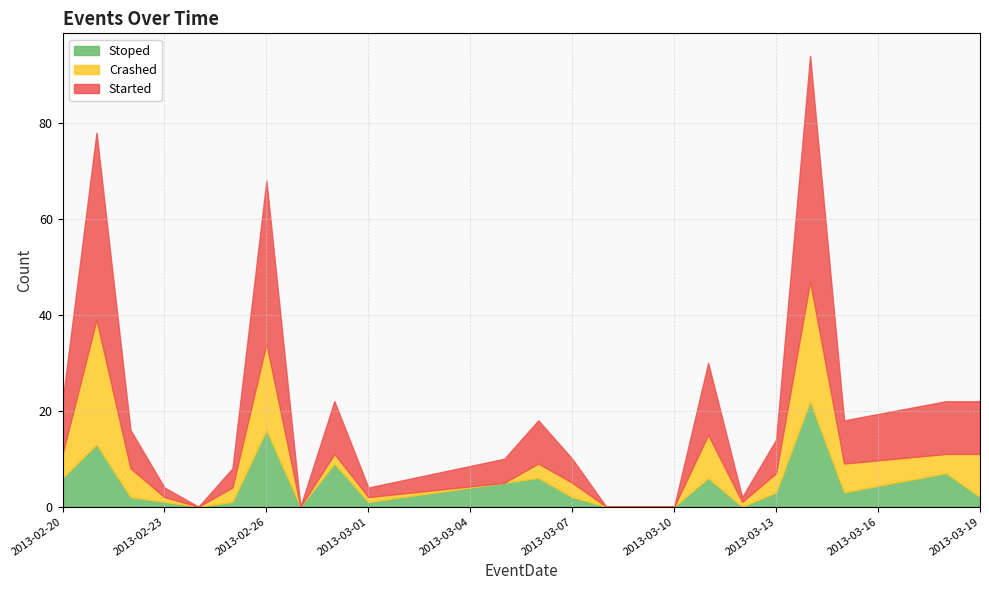

The Stoped series shows 7 at 20. True or false?

True